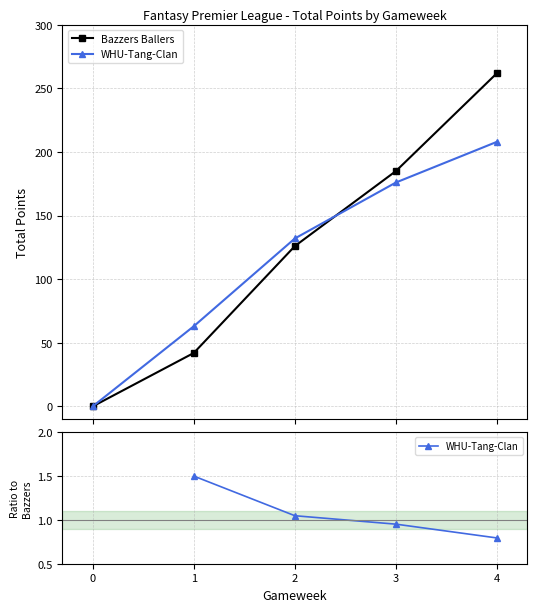

Count the number of data series in this chart.

2